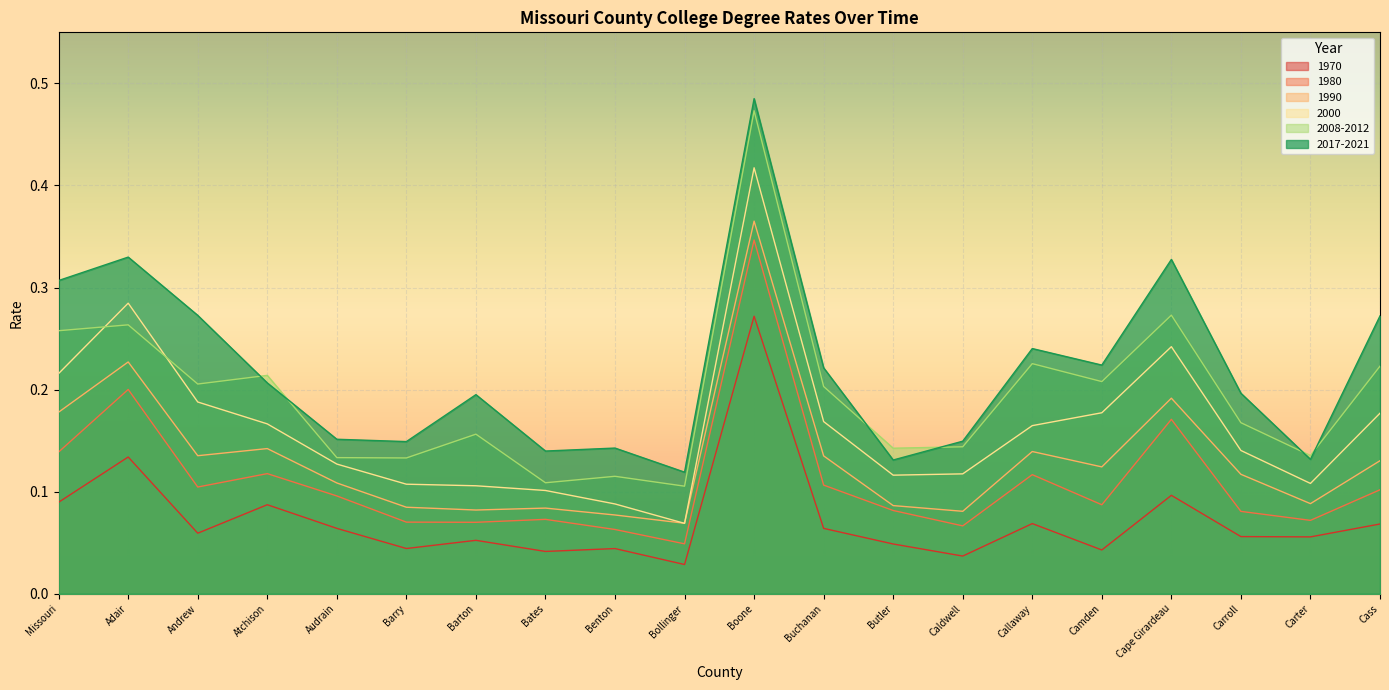

What is the difference between the highest and lowest values at Boone?

0.2